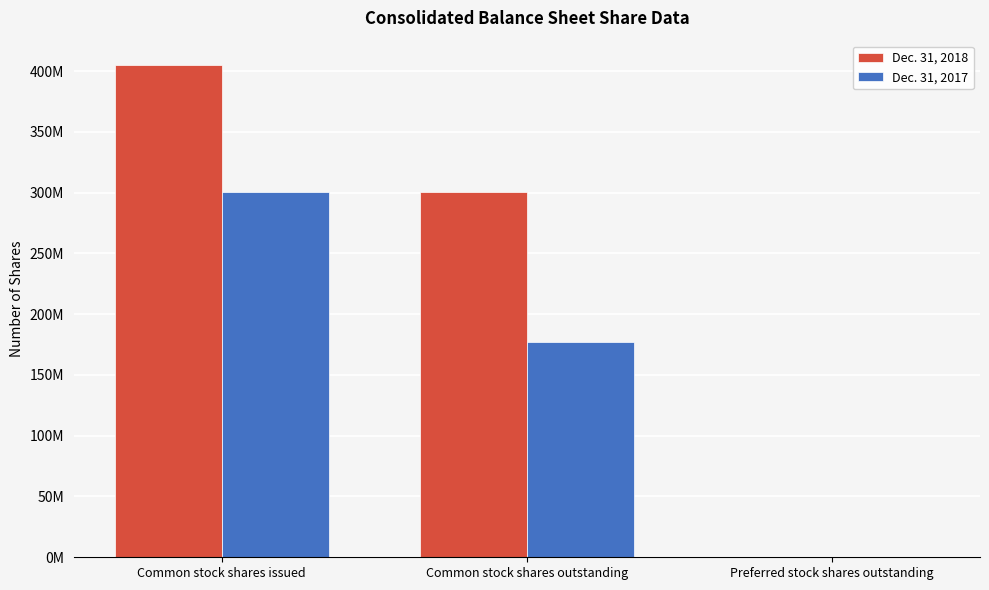

What is the value of the Dec. 31, 2017 bar at the 1st from the left?

300278938